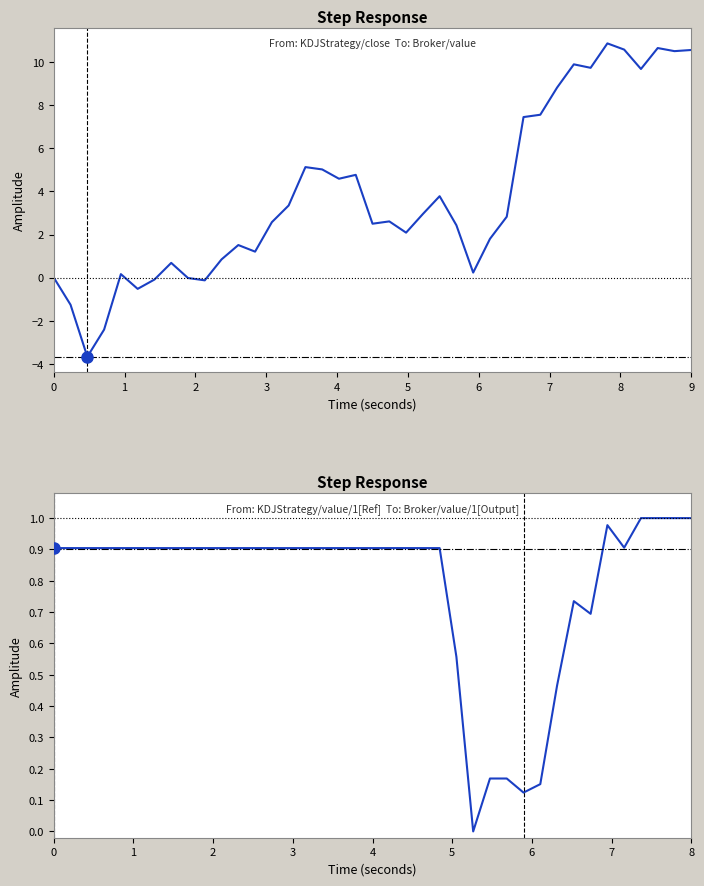

Reading left to right, extract all data points from this chart.

close: 0.0	-1.3	-3.7	-2.4	0.2	-0.5	-0.1	0.7	-0.0	-0.1	0.8	1.5	1.2	2.6	3.3	5.1	5.0	4.6	4.8	2.5	2.6	2.1	3.0	3.8	2.4	0.2	1.8	2.8	7.5	7.6	8.8	9.9	9.7	10.9	10.6	9.7	10.7	10.5	10.6
value: 0.9	0.9	0.9	0.9	0.9	0.9	0.9	0.9	0.9	0.9	0.9	0.9	0.9	0.9	0.9	0.9	0.9	0.9	0.9	0.9	0.9	0.9	0.9	0.9	0.6	0.0	0.2	0.2	0.1	0.2	0.5	0.7	0.7	1.0	0.9	1.0	1.0	1.0	1.0